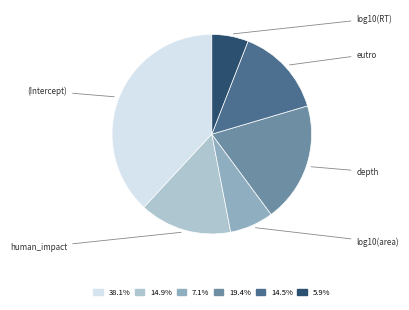

Which category has the smallest portion of the pie?

log10(RT)